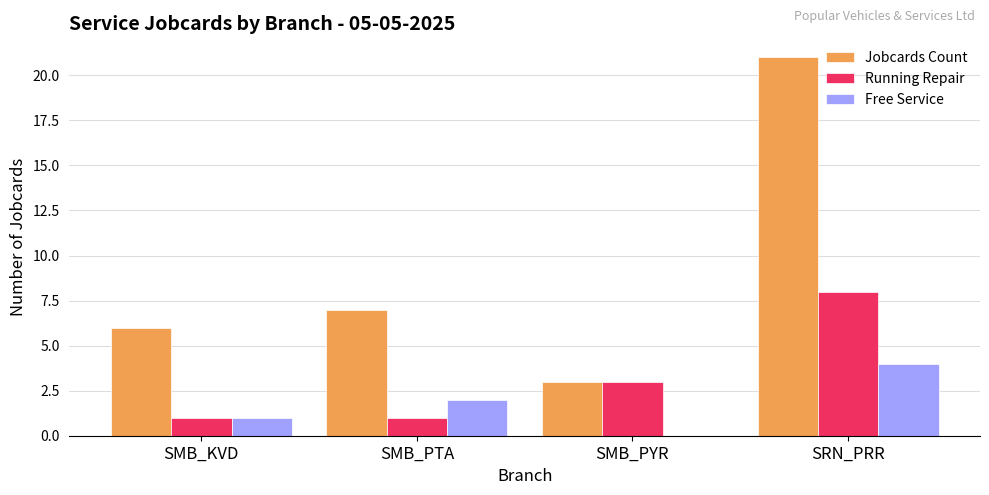

What is the highest value of the Free Service series?

4